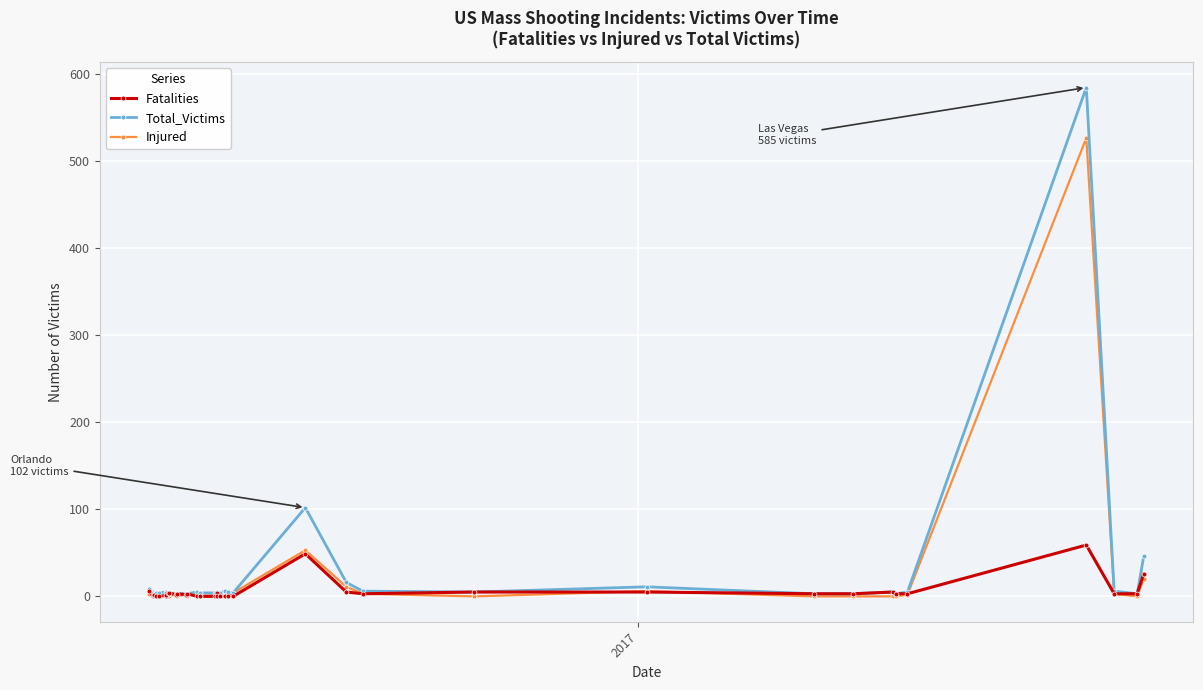

What is the sum of all Injured values?

700